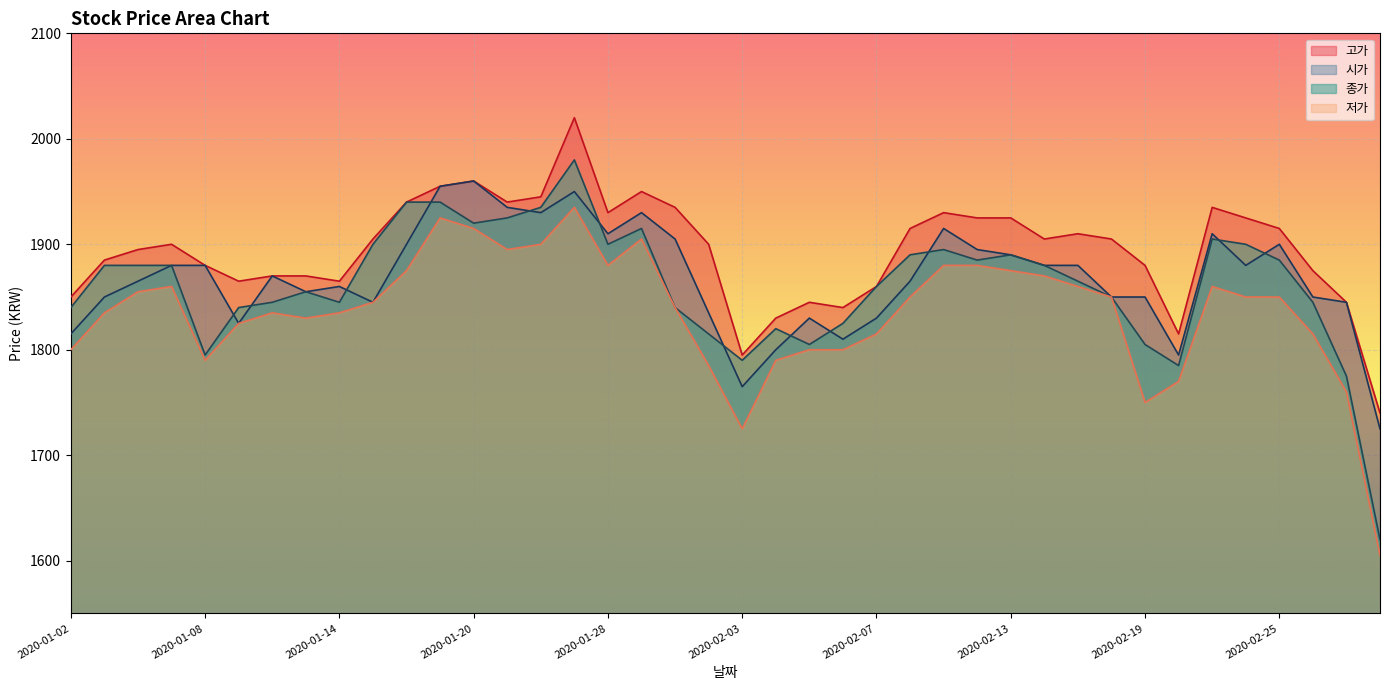

What are all the series names shown in the legend?

고가, 시가, 종가, 저가